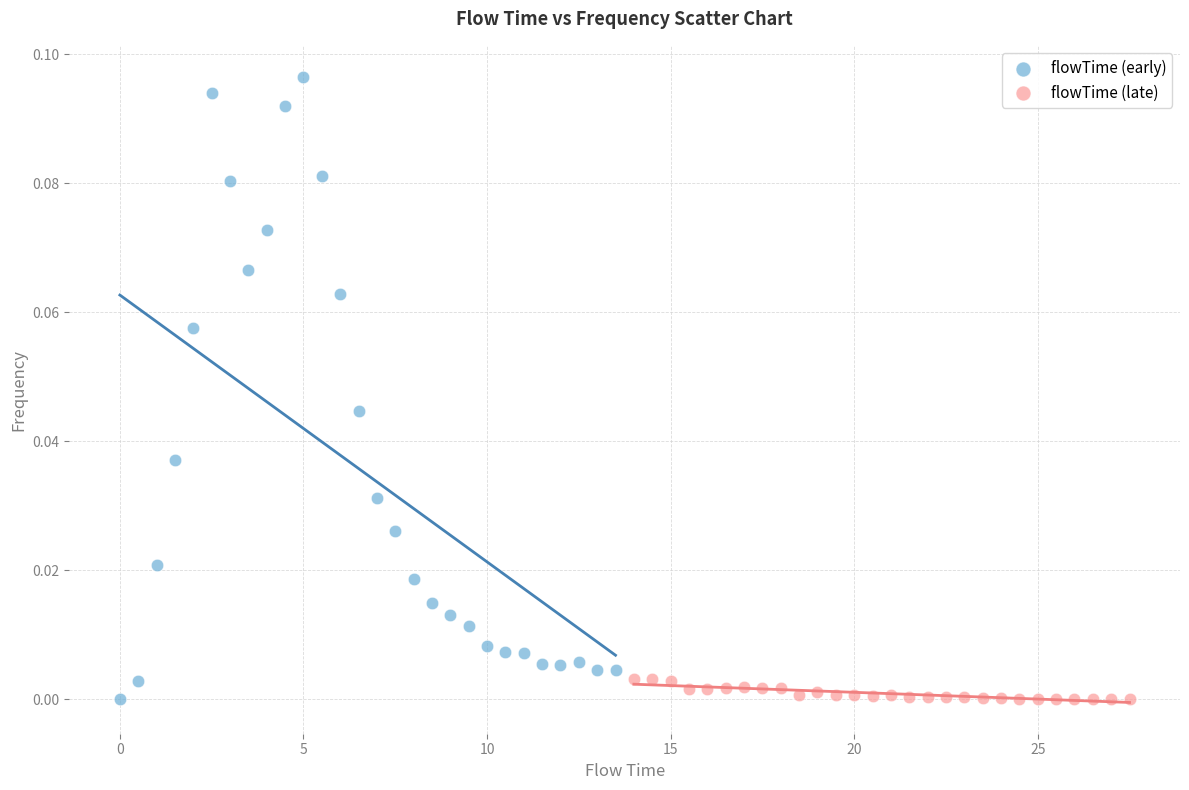

Which series has the largest Y range (max minus min)?

flowTime (early)